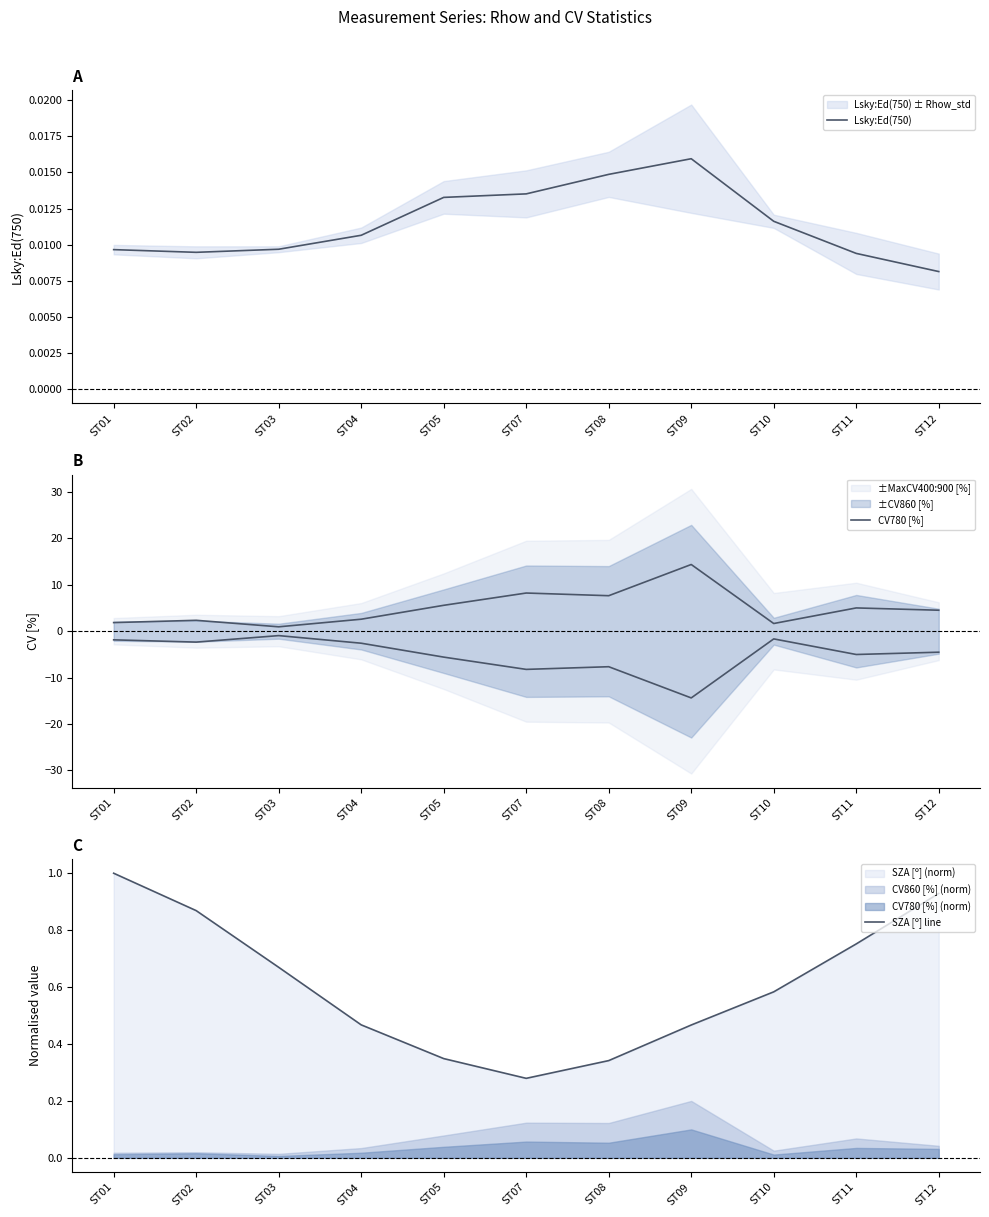

Reading left to right, extract all data points from this chart.

Lsky:Ed(750): ST01=0.0	ST02=0.0	ST03=0.0	ST04=0.0	ST05=0.0	ST07=0.0	ST08=0.0	ST09=0.0	ST10=0.0	ST11=0.0	ST12=0.0
CV780 [%]: ST01=1.9	ST02=2.3	ST03=0.9	ST04=2.6	ST05=5.6	ST07=8.2	ST08=7.7	ST09=14.4	ST10=1.7	ST11=5.0	ST12=4.5
SZA [º] line: ST01=1.0	ST02=0.9	ST03=0.7	ST04=0.5	ST05=0.3	ST07=0.3	ST08=0.3	ST09=0.5	ST10=0.6	ST11=0.8	ST12=0.9